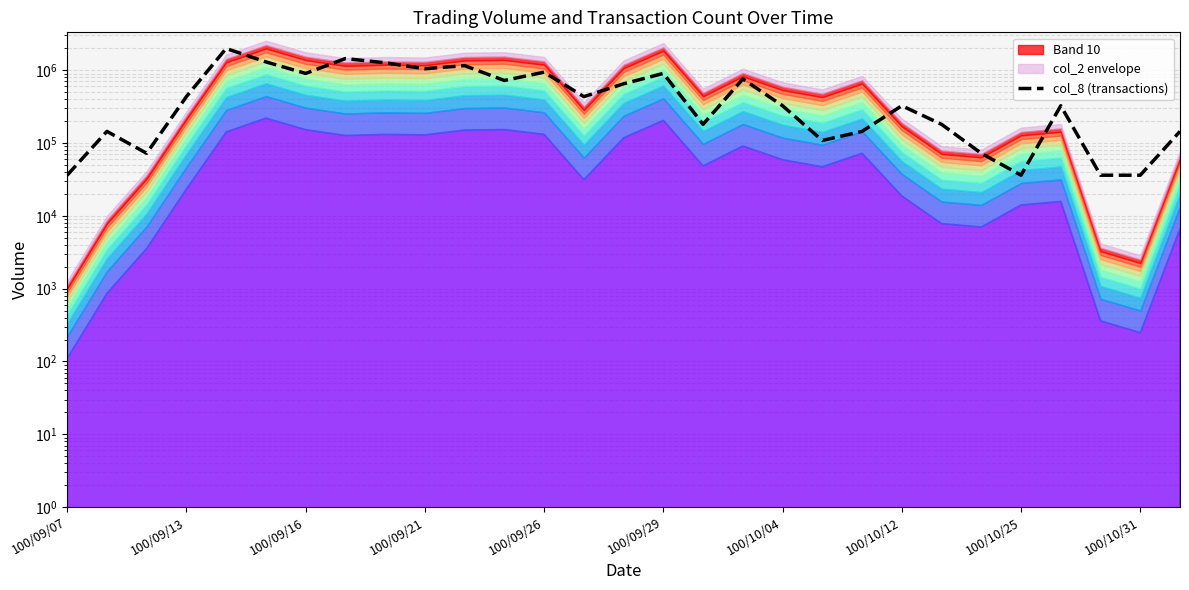

The chart shows a value of 902773.6 at 100/09/29. True or false?

True